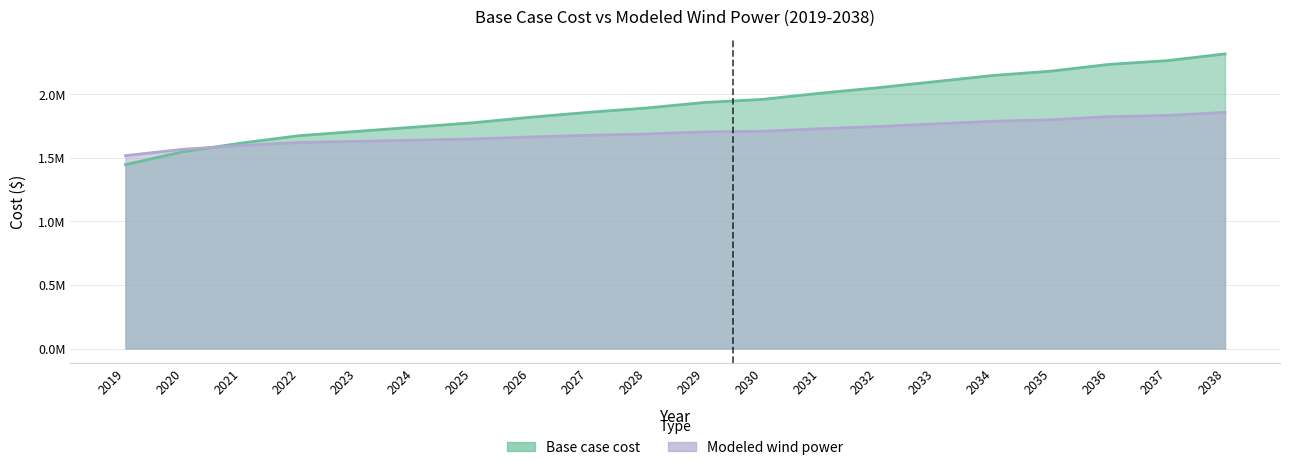

How many values in the Modeled wind power series are below 1704224?

10